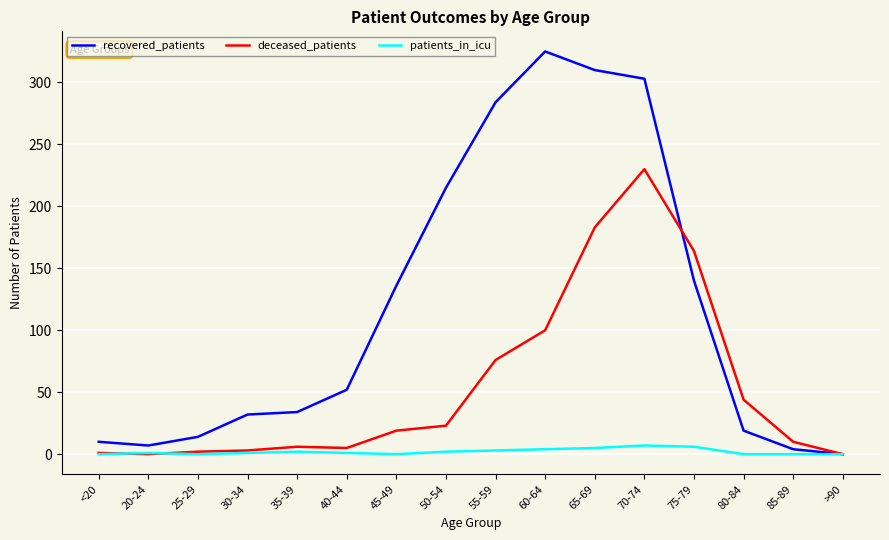

At 80-84, list the series in order from largest to smallest.

deceased_patients, recovered_patients, patients_in_icu